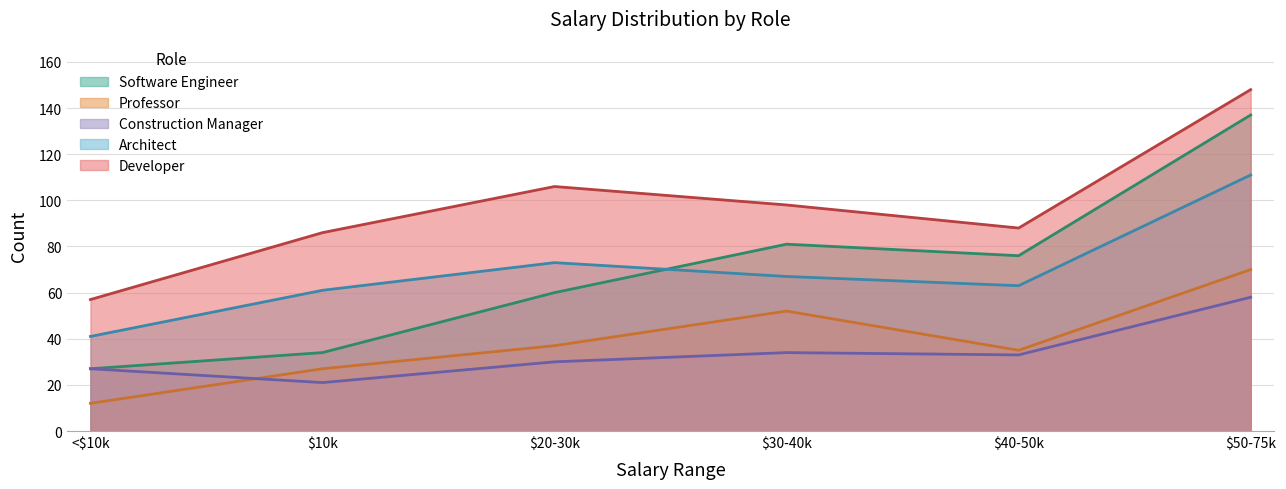

Reading left to right, transcribe all the data shown in this chart.

Software Engineer: <$10k=27	$10k=34	$20-30k=60	$30-40k=81	$40-50k=76	$50-75k=137
Professor: <$10k=12	$10k=27	$20-30k=37	$30-40k=52	$40-50k=35	$50-75k=70
Construction Manager: <$10k=27	$10k=21	$20-30k=30	$30-40k=34	$40-50k=33	$50-75k=58
Architect: <$10k=41	$10k=61	$20-30k=73	$30-40k=67	$40-50k=63	$50-75k=111
Developer: <$10k=57	$10k=86	$20-30k=106	$30-40k=98	$40-50k=88	$50-75k=148